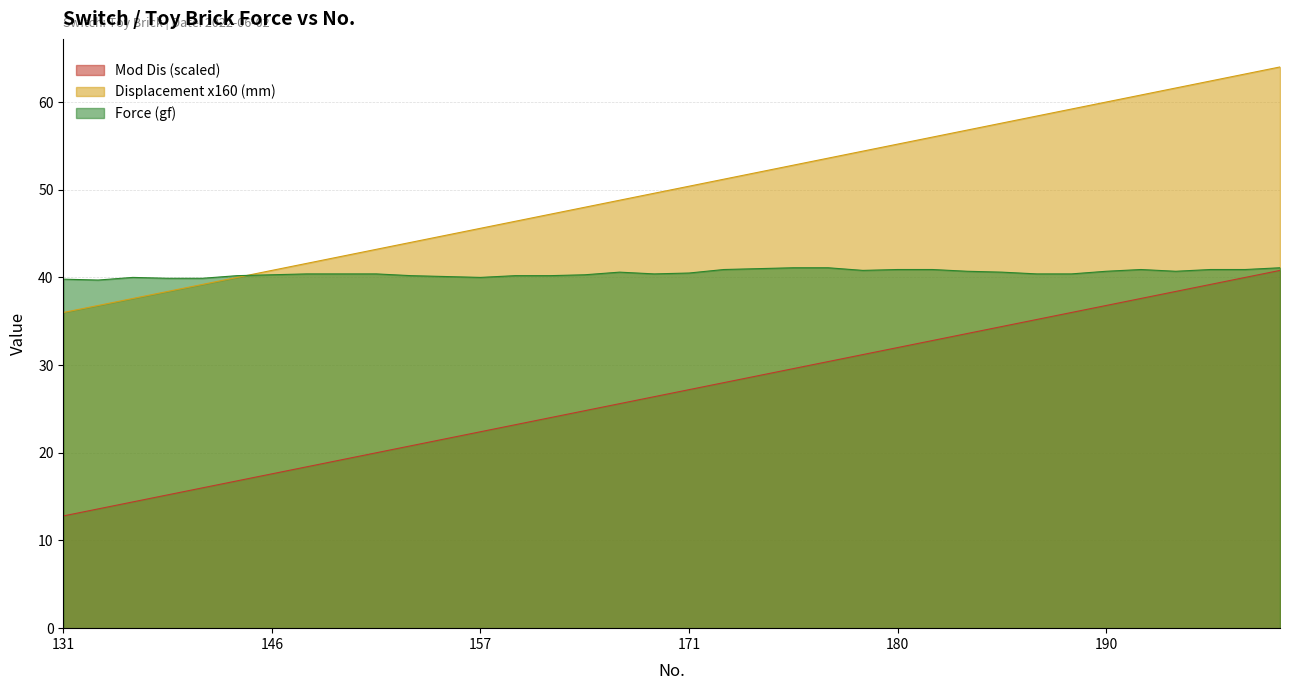

List the series in order of their overall mean, highest first.

Displacement x160 (mm), Force (gf), Mod Dis (scaled)